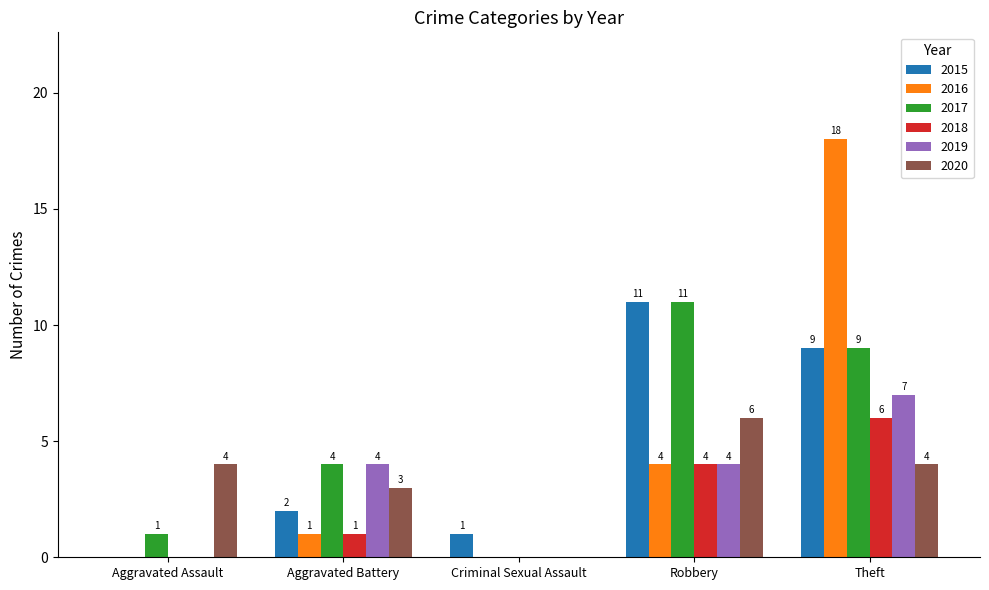

The value of 2017 at Theft is 13. True or false?

False